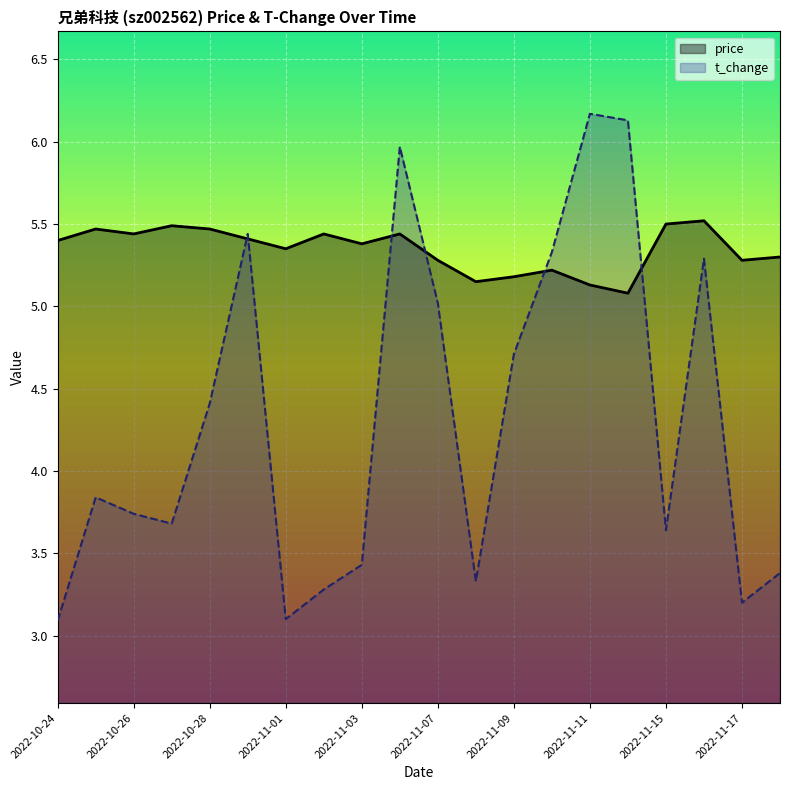

How many data points does each series have?

20